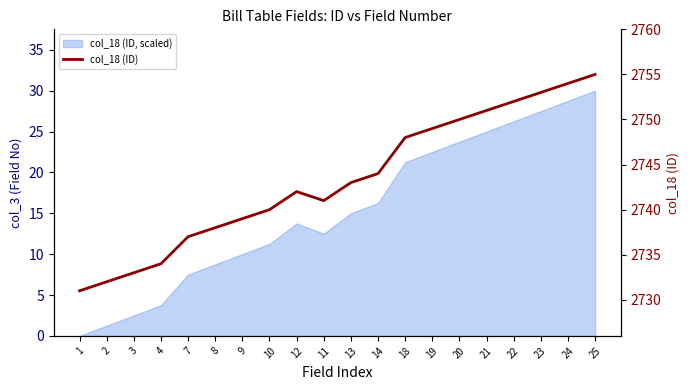

Rank the categories by value from highest to lowest.

25, 24, 23, 22, 21, 20, 19, 18, 14, 13, 12, 11, 10, 9, 8, 7, 4, 3, 2, 1